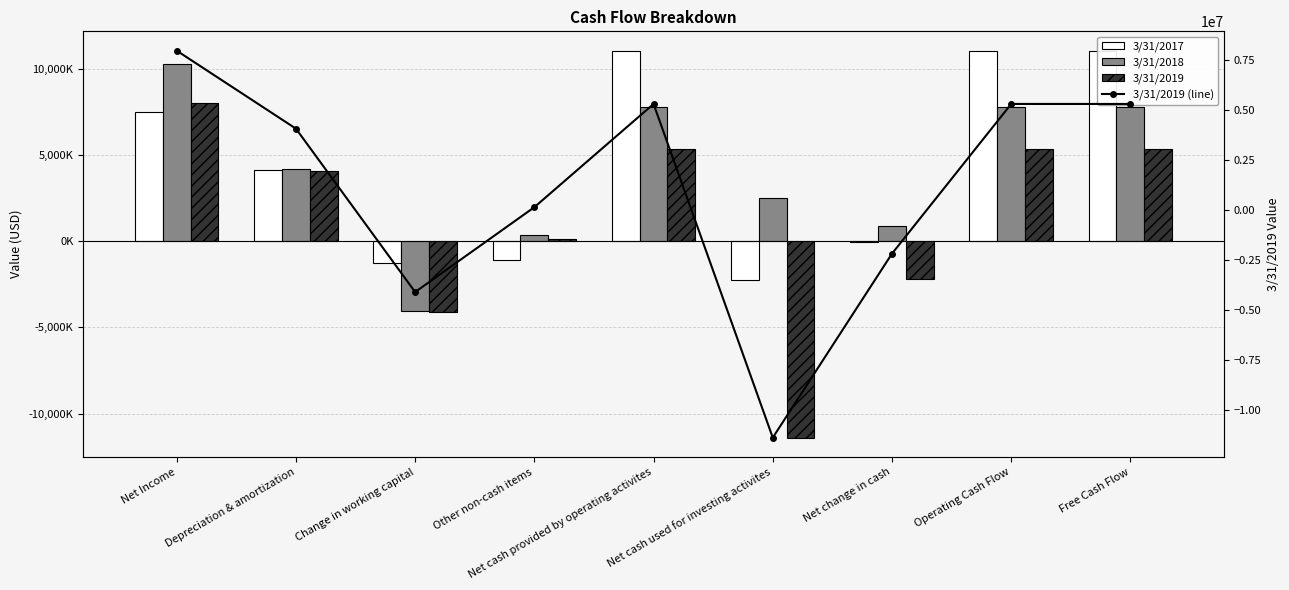

What position from the left is Net cash used for investing activites?

6